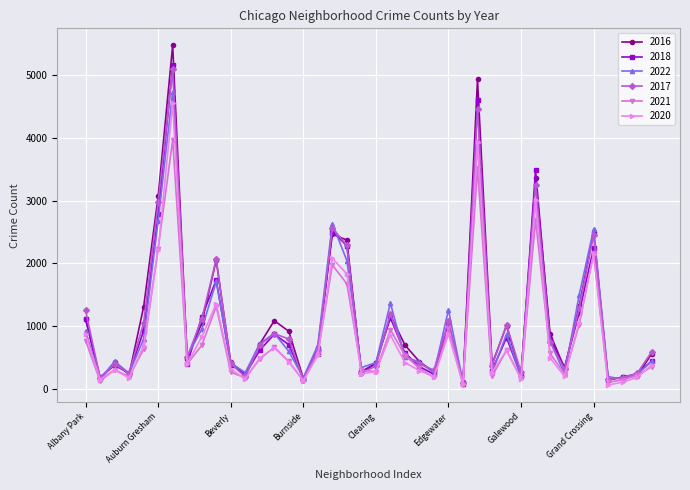

What is the difference between the maximum and minimum values in the 2016 series?

5378